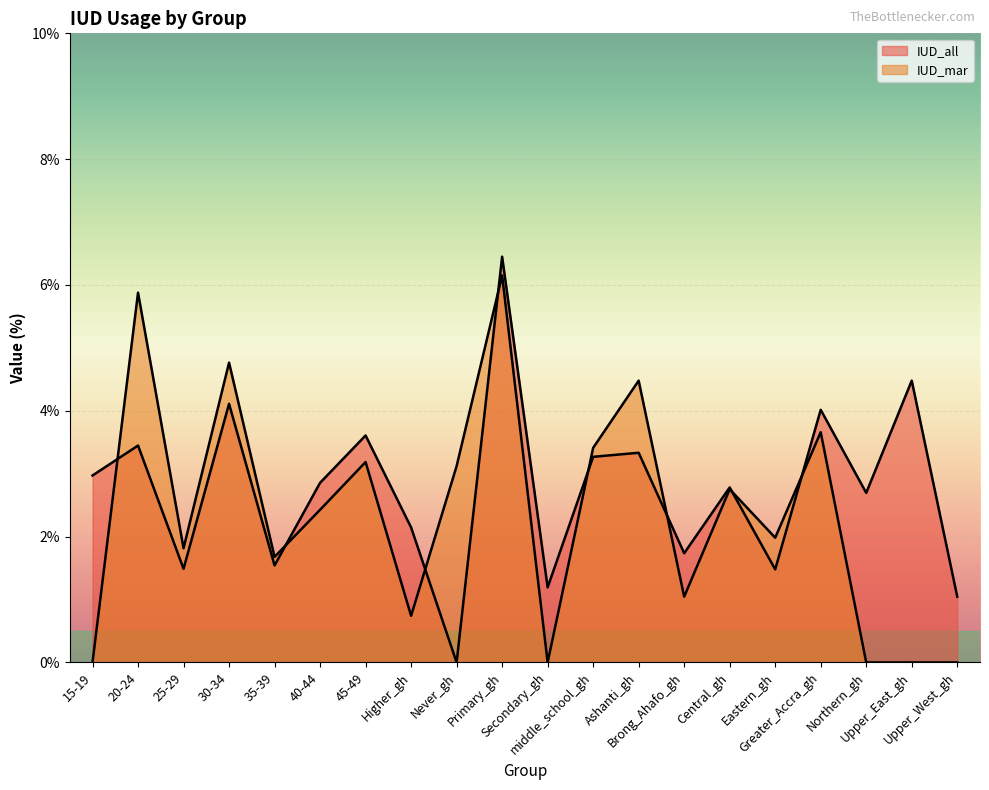

What is the sum of all IUD_all values?

54.6